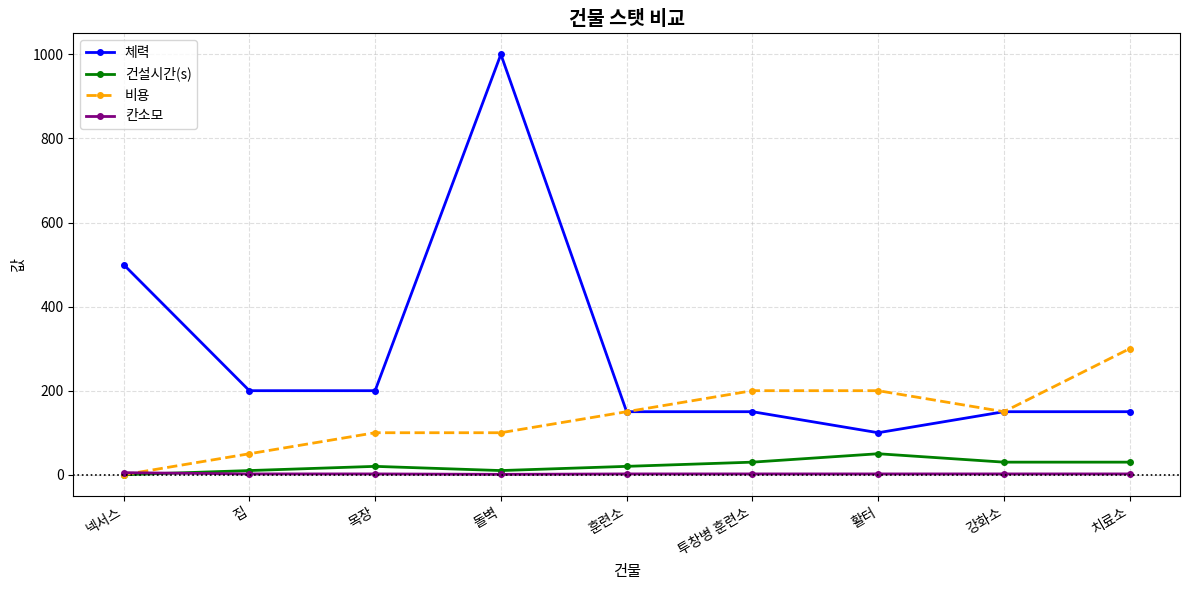

At how many categories does at least one series exceed 864?

1